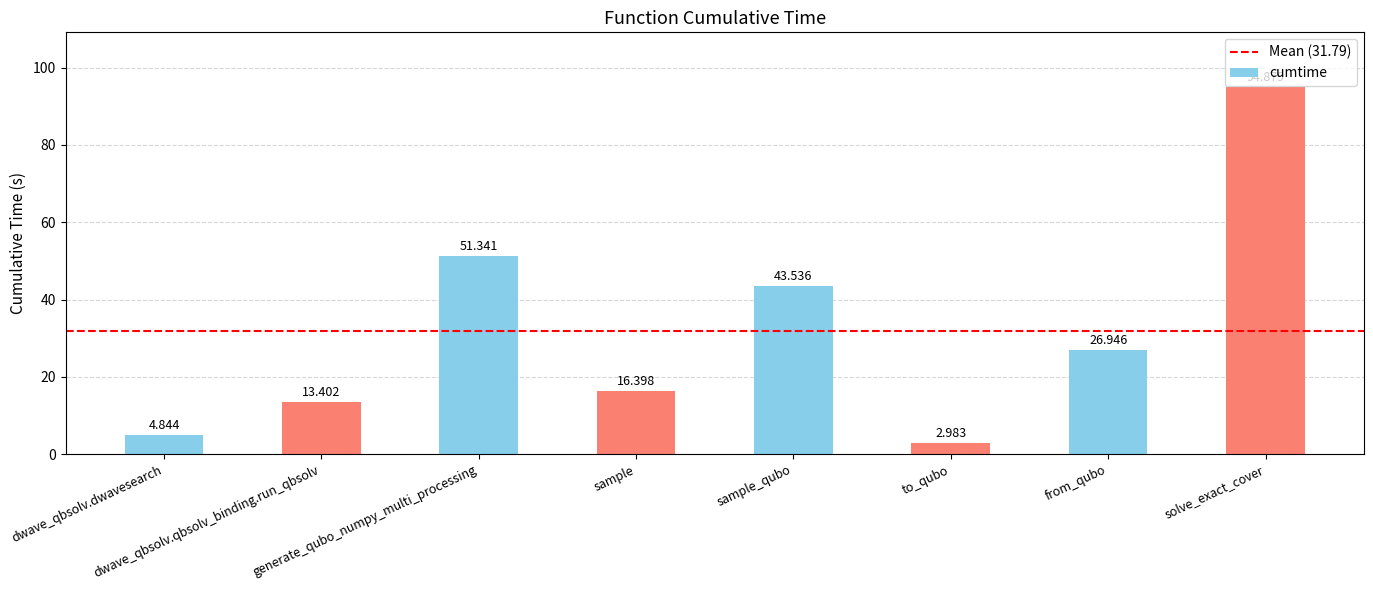

List the labels in order of value, smallest first.

to_qubo, dwave_qbsolv.dwavesearch, dwave_qbsolv.qbsolv_binding.run_qbsolv, sample, from_qubo, sample_qubo, generate_qubo_numpy_multi_processing, solve_exact_cover